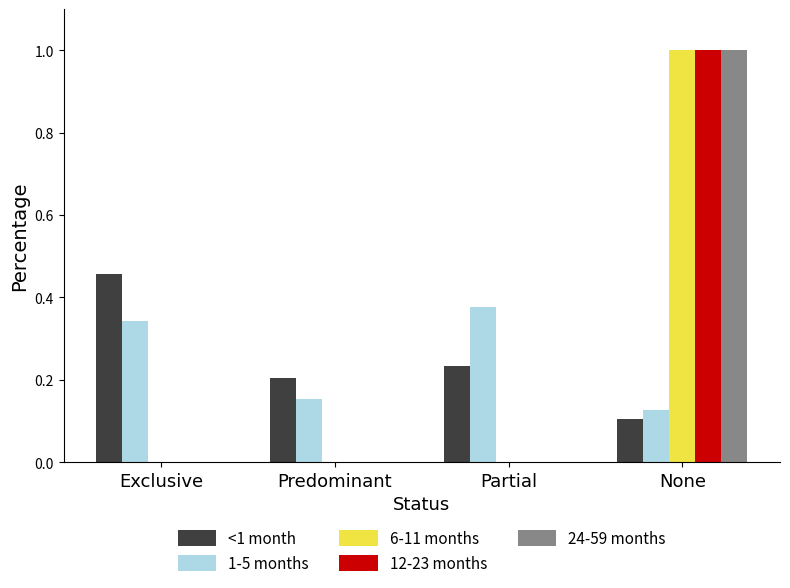

What is the maximum value for 24-59 months?

1.0